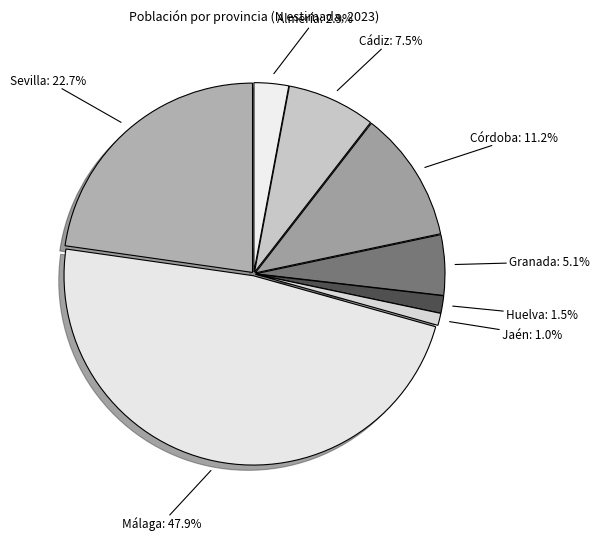

What is the ratio of the value at Sevilla to the value at Cádiz?

3.0